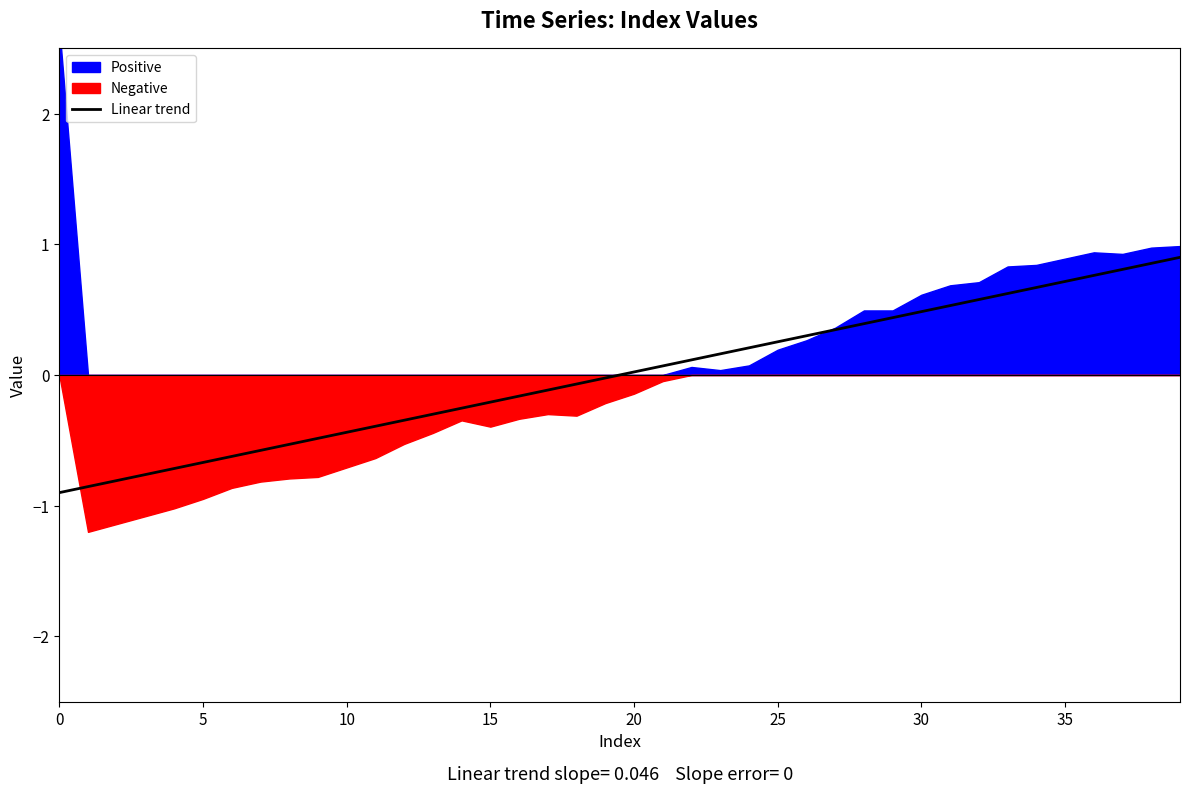

True or false: Linear trend has a value of 0.7 at 35.

True